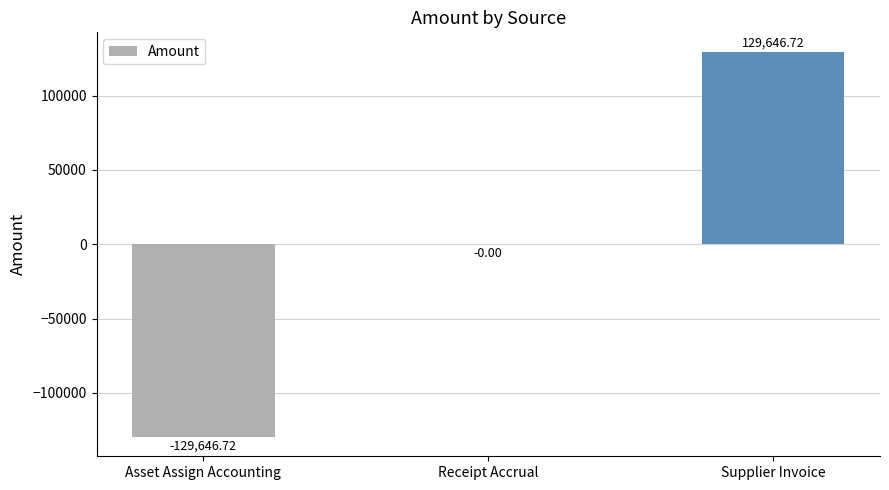

What is the change in value from Asset Assign Accounting to Receipt Accrual?

+129646.7